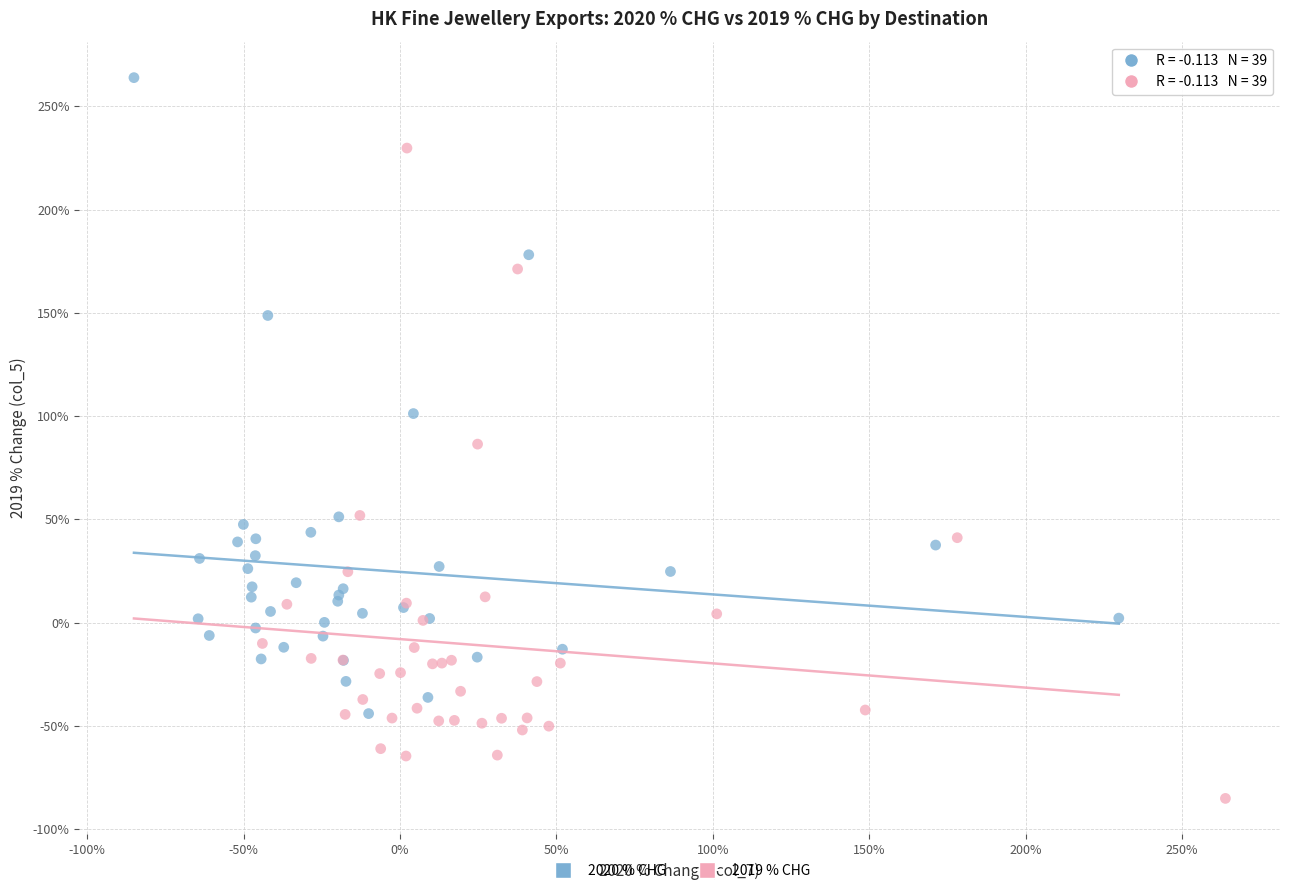

Which series reaches the minimum Y coordinate?

2019 % CHG